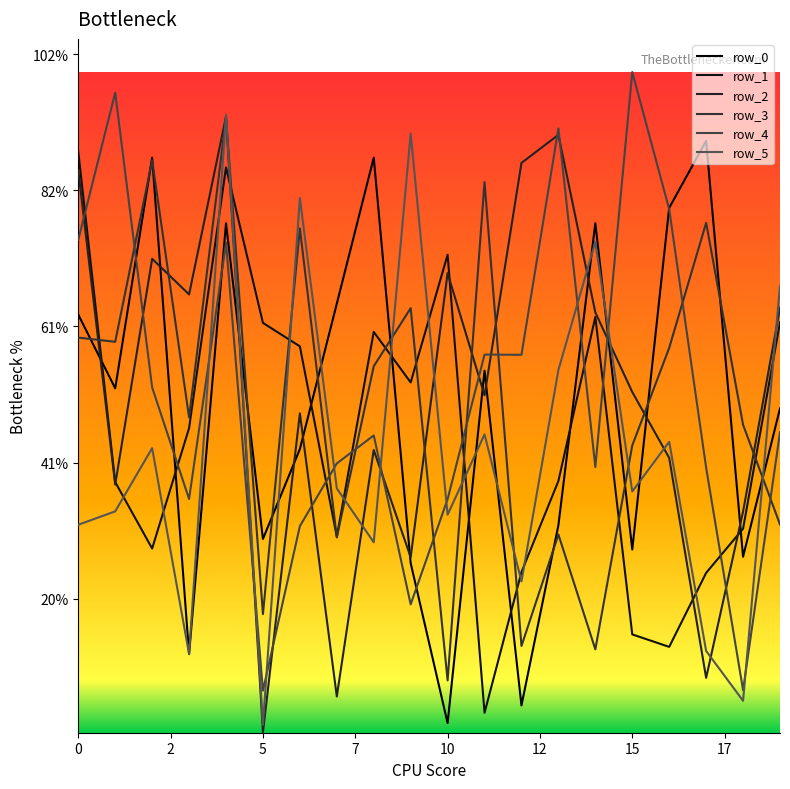

Which series has the largest total across all categories?

row_2